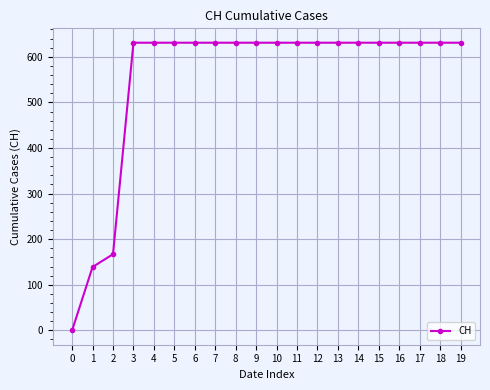

What is the maximum value shown in the chart?

631